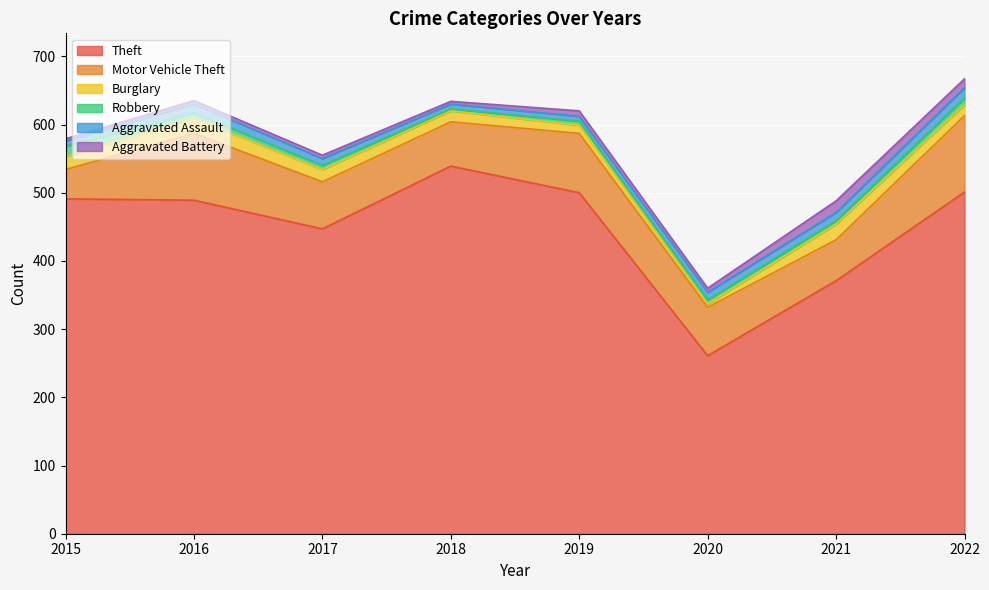

What is the spread (max minus min) of values at 2016?

484